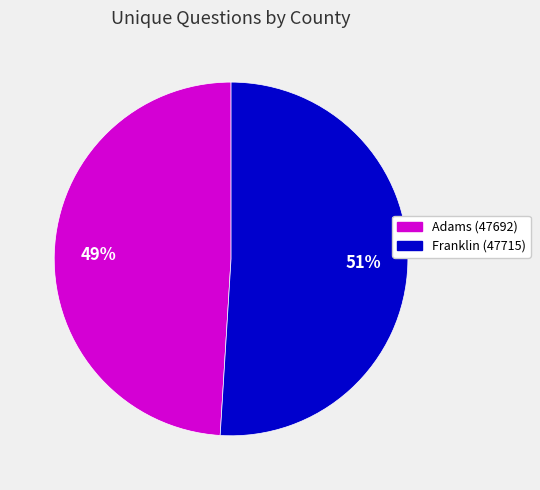

To the nearest percent, what percentage of the pie is Adams (47692)?

49%